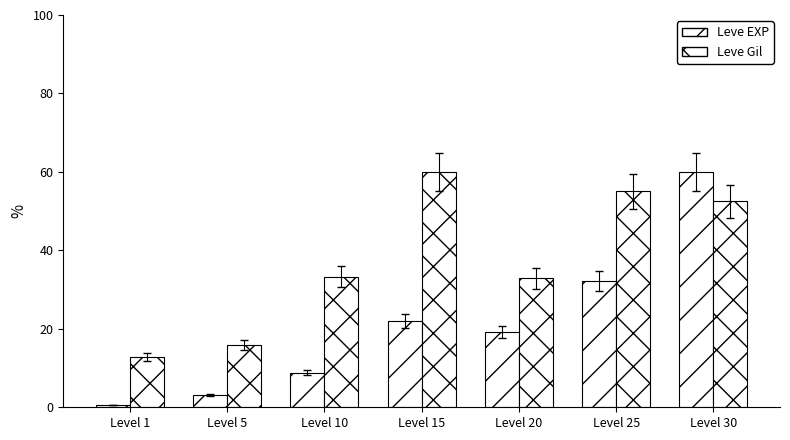

What is the sum of the Leve Gil values at Level 20 and Level 15?

92.9